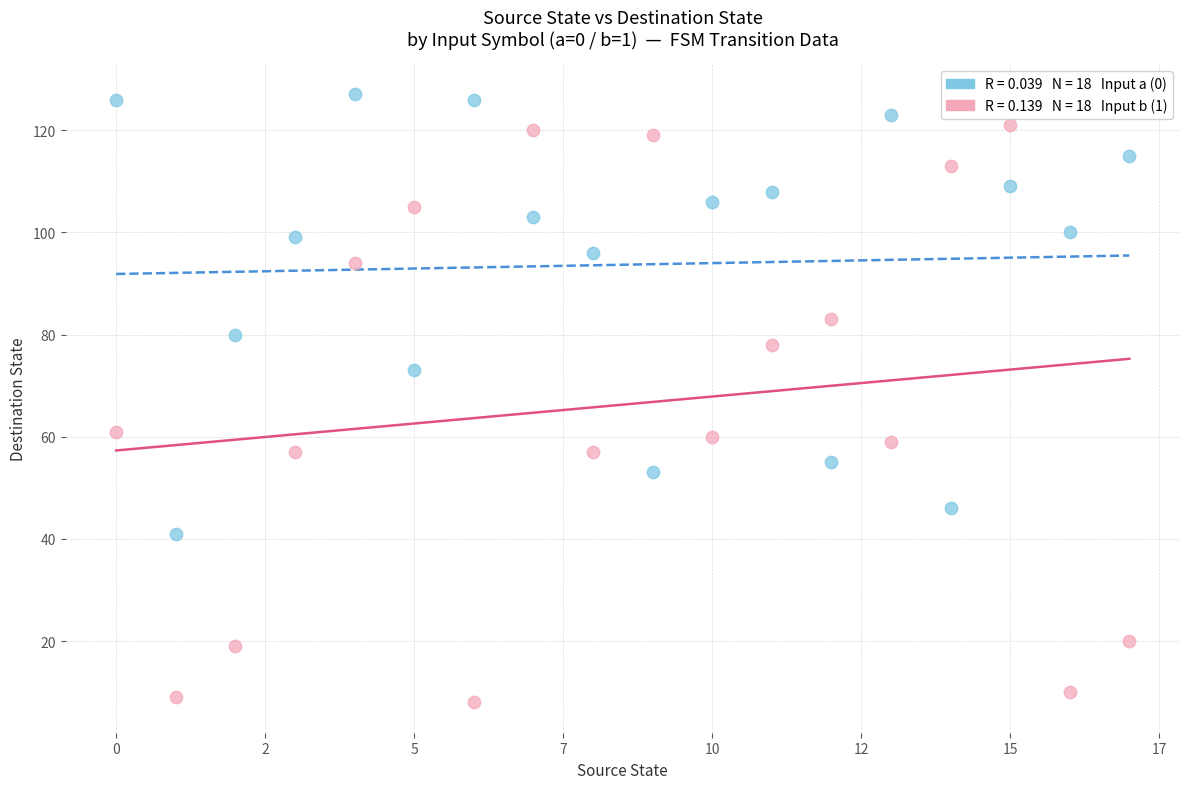

Across all data points, what is the range of Y values (max minus min)?

119